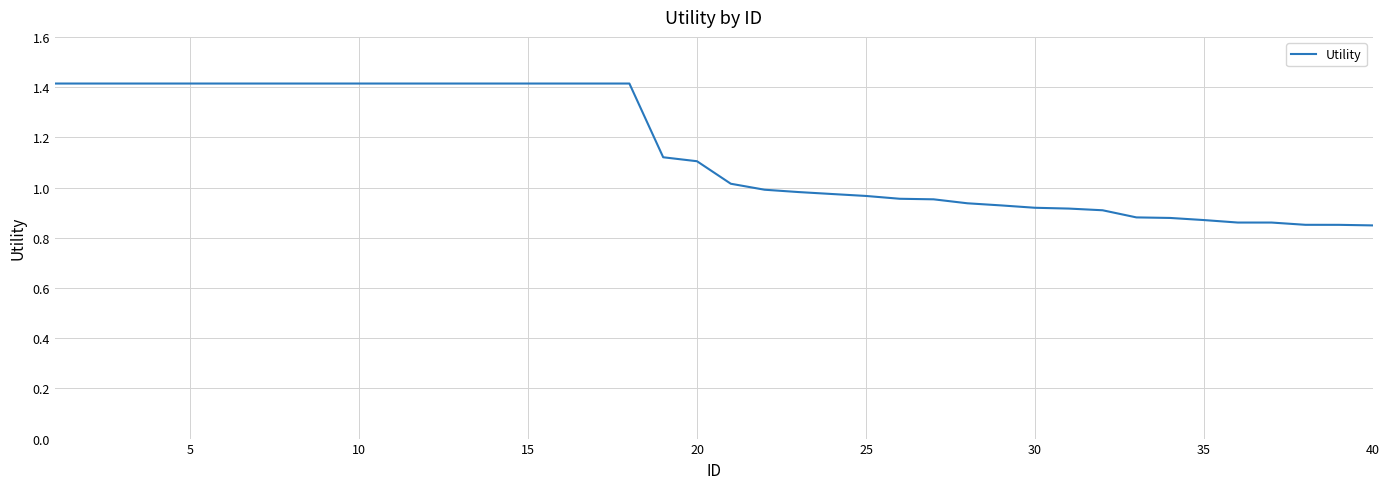

Is this an area chart (filled region under the line)?

No